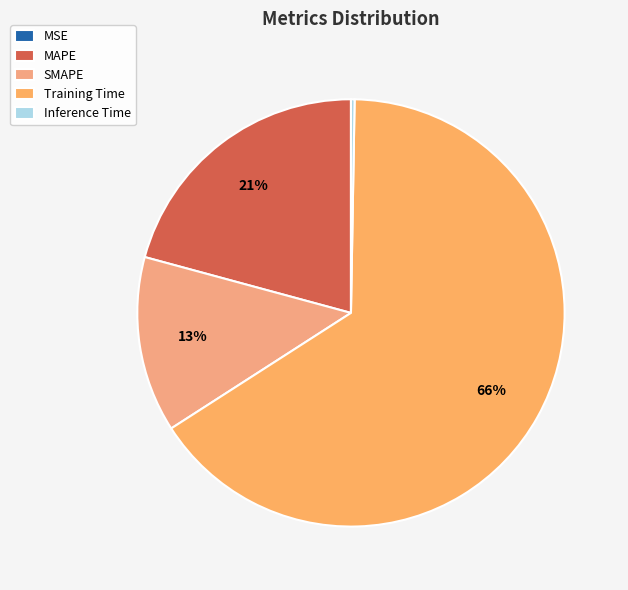

How many segments does this pie chart have?

5